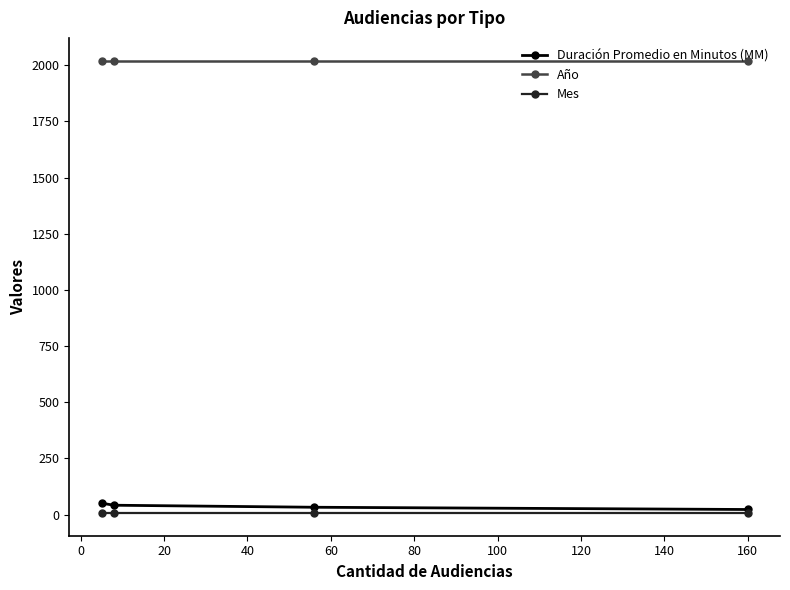

What is the greatest value displayed?

2021